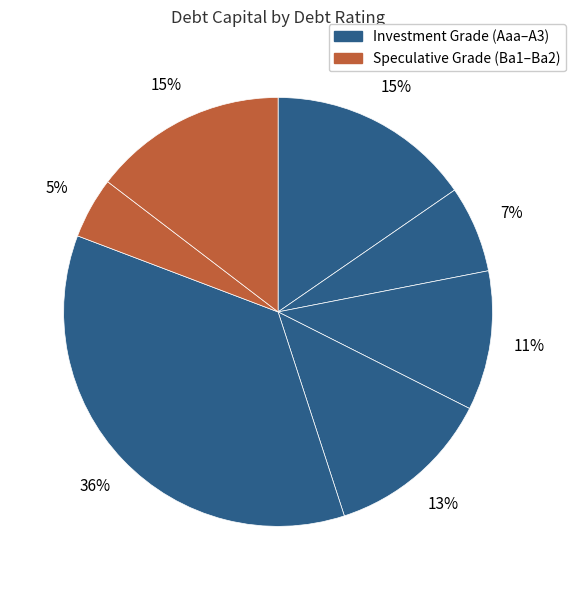

How many slices are in this pie chart?

7